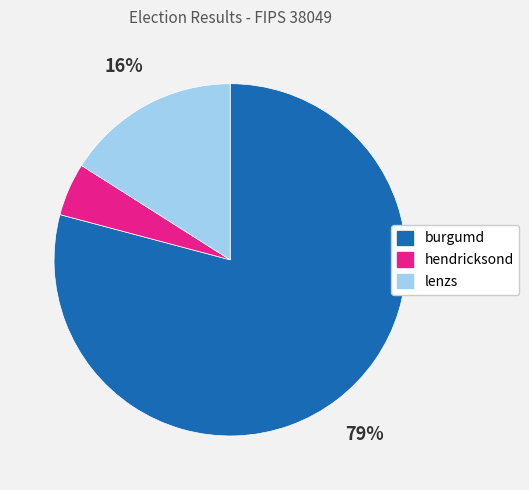

To the nearest percent, what is the difference between the largest and smallest slice percentages?

74%